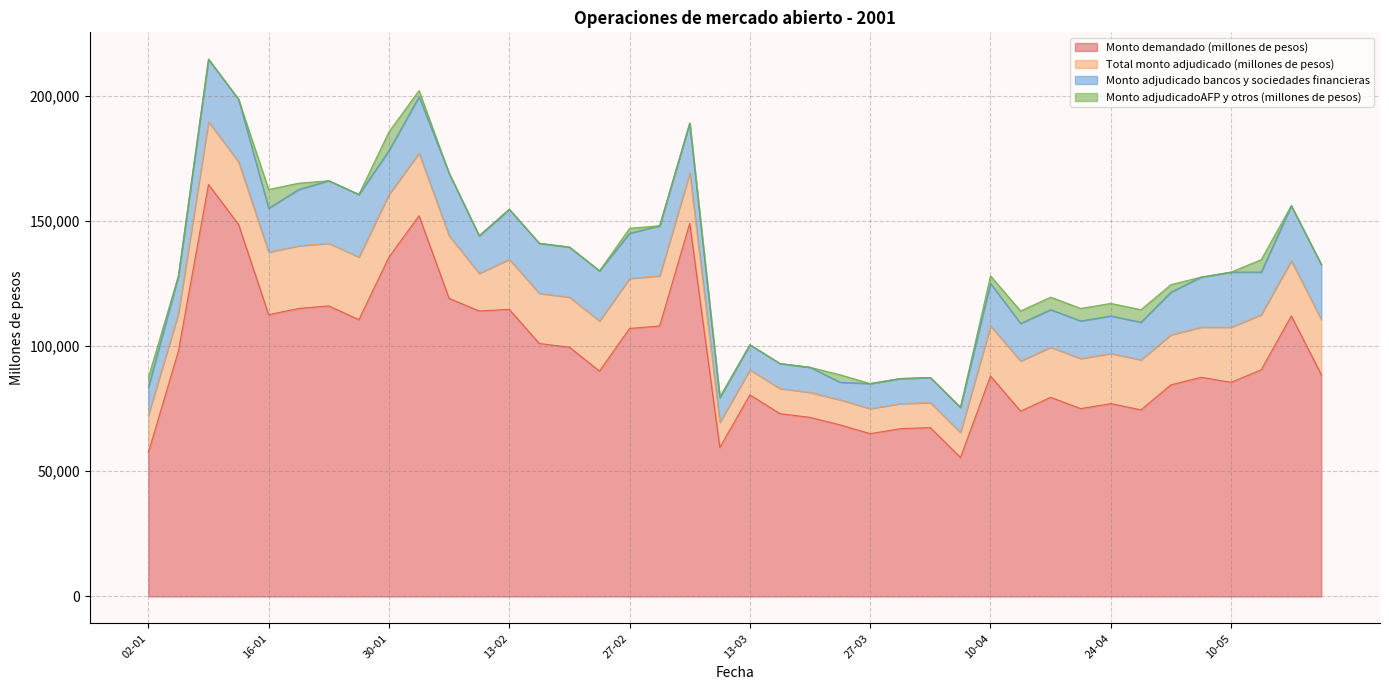

True or false: Total monto adjudicado (millones de pesos) and Monto adjudicadoAFP y otros (millones de pesos) intersect in this chart.

False